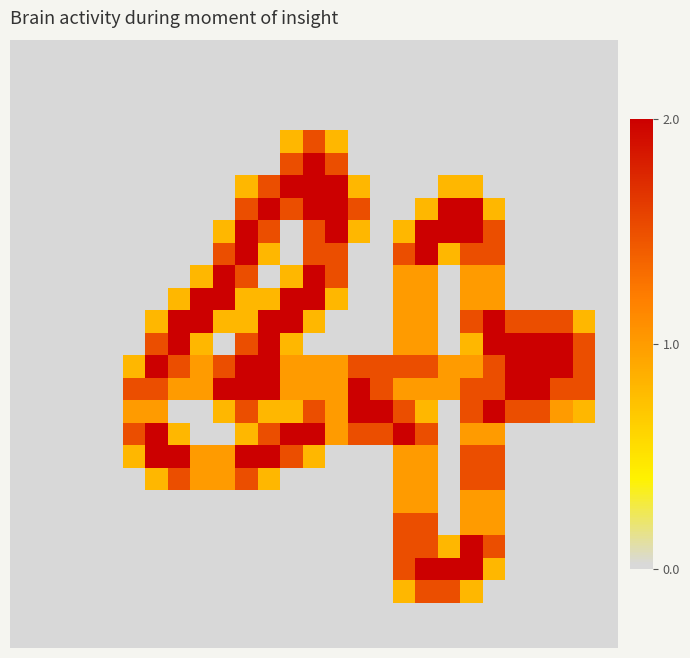

At which category is the sum across all series the highest?

20